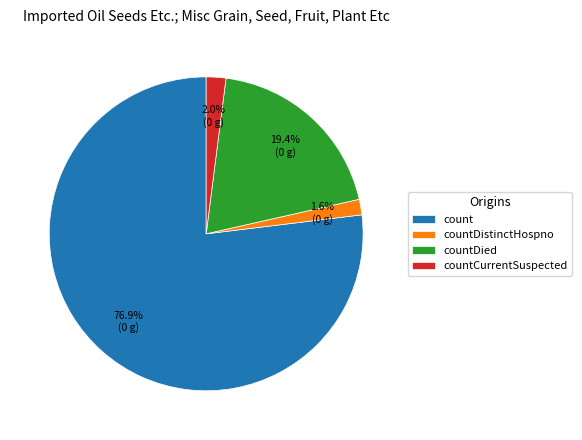

How many segments does this pie chart have?

4